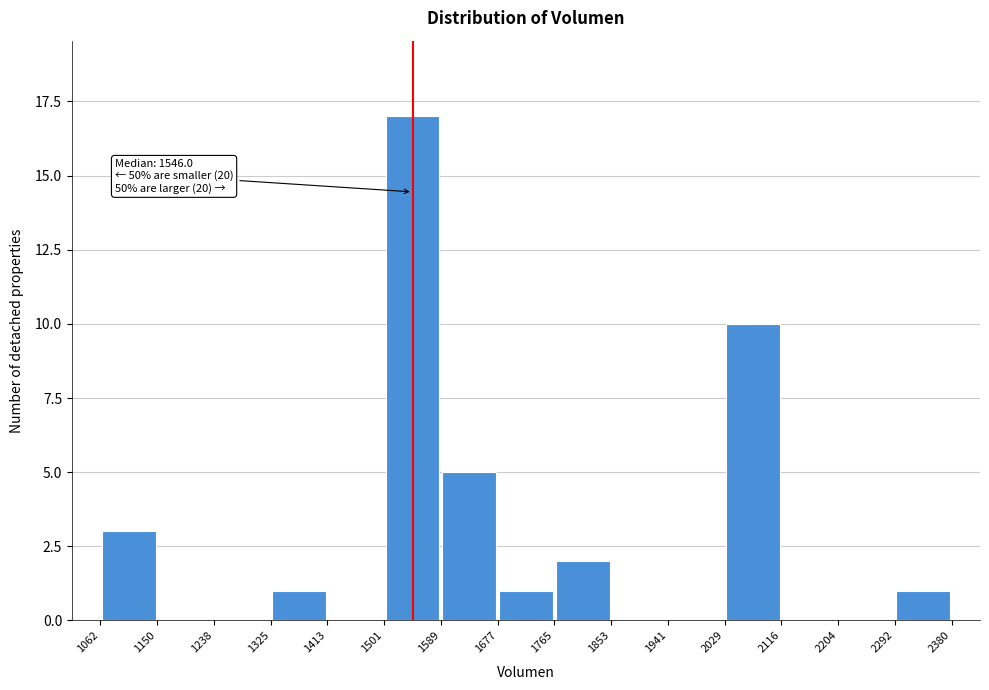

Which range on the x-axis has the tallest bar?

1501 to 1589